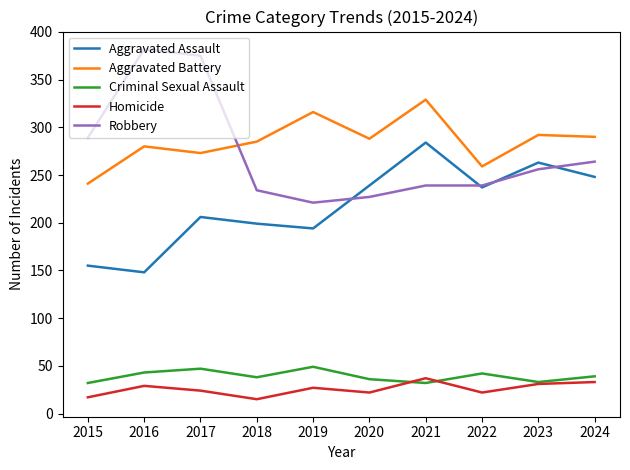

What is the total value across all series at 2024?

874